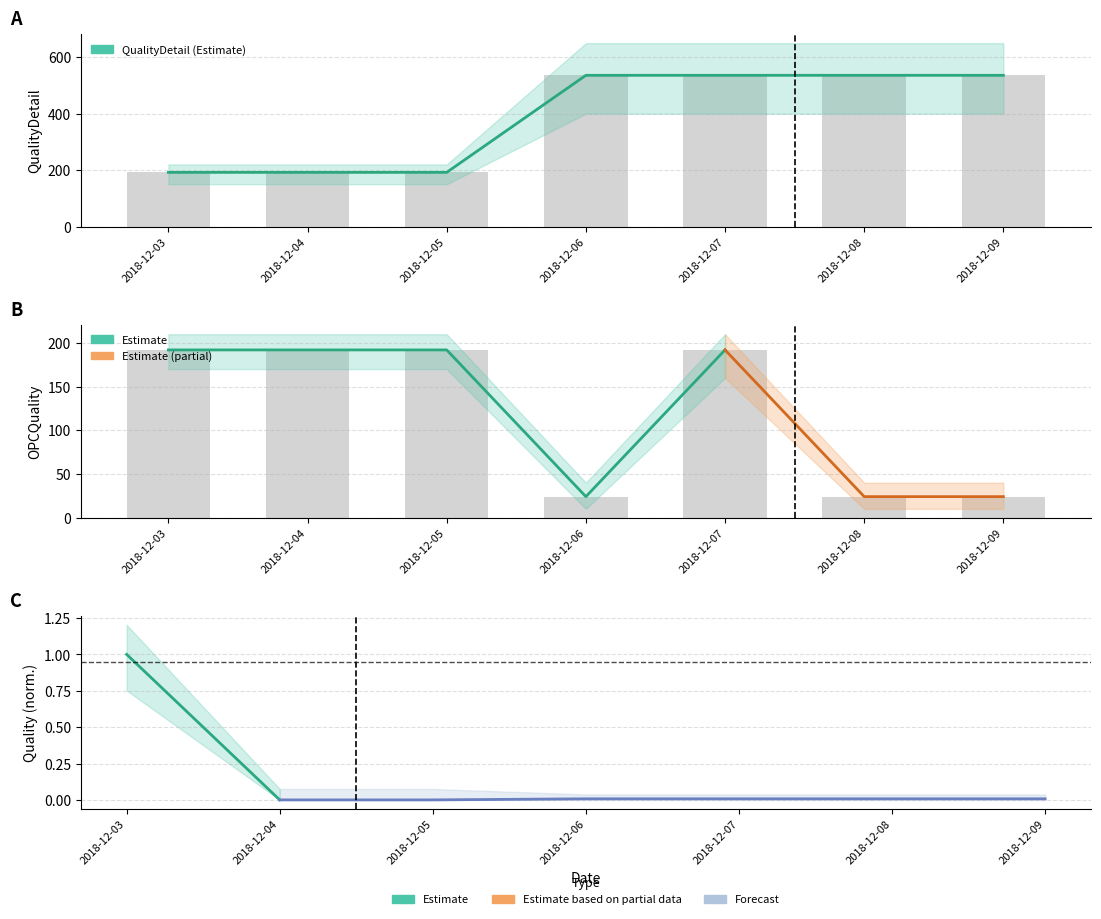

List the series in order of their peak value, highest first.

QualityDetail, OPCQuality